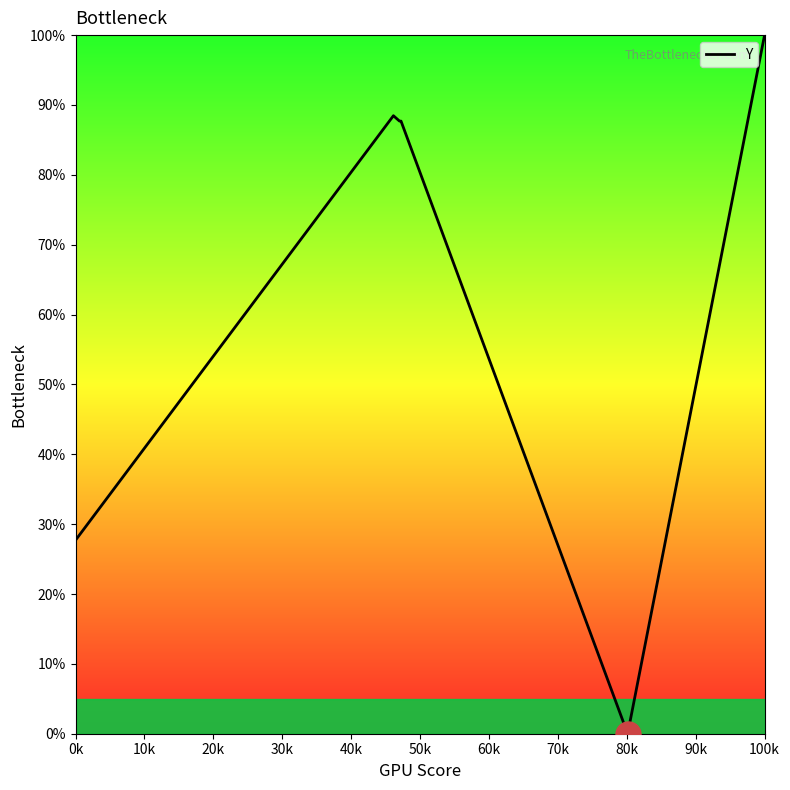

Is this an area chart (filled region under the line)?

No